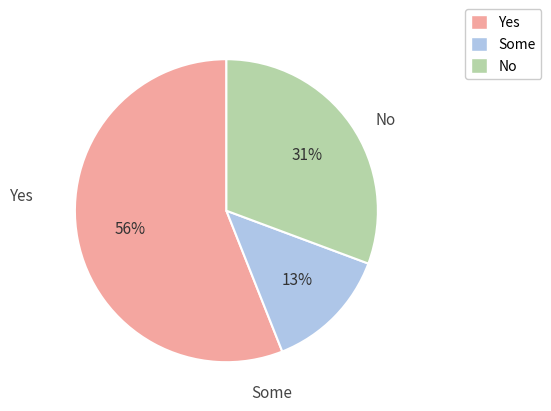

Does any single category account for the majority?

Yes